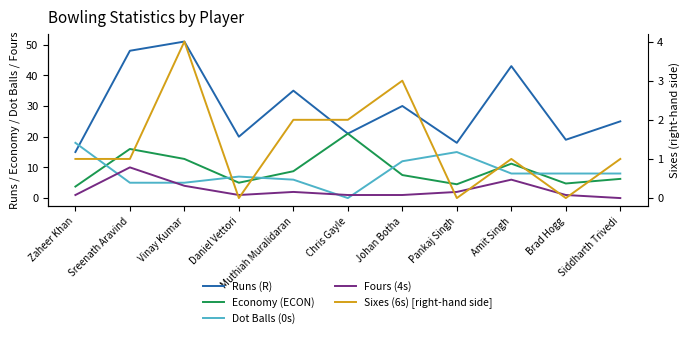

What is the difference between the maximum and minimum values in the Economy (ECON) series?

17.2